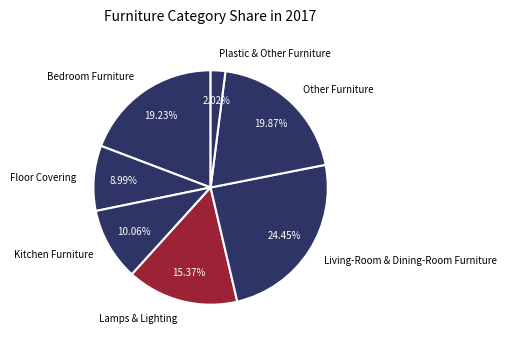

Count the number of slices in the pie.

7